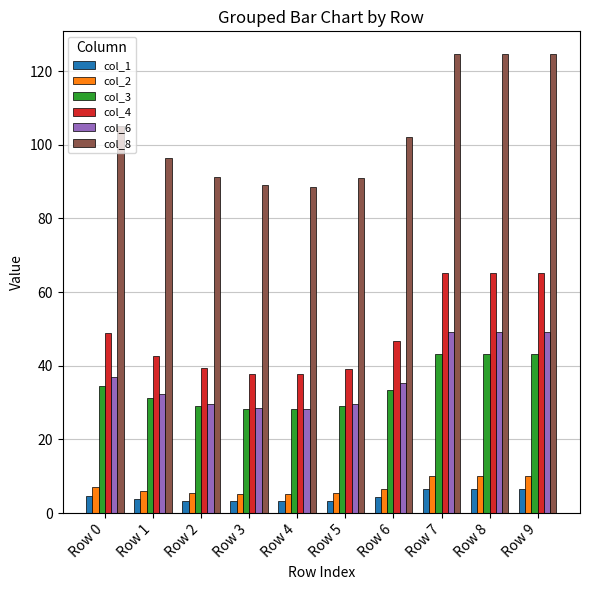

Is it true that col_6 equals 13.9 at Row 6?

False